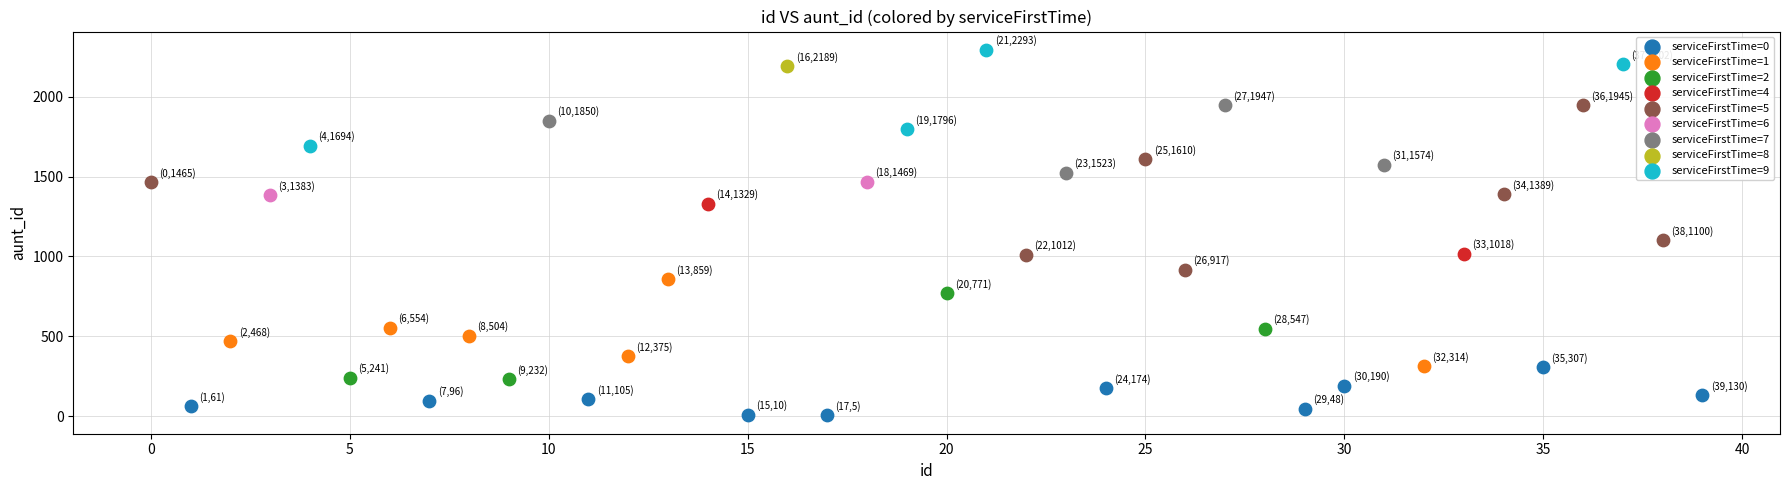

What are all the series names shown in the legend?

serviceFirstTime=0, serviceFirstTime=1, serviceFirstTime=2, serviceFirstTime=4, serviceFirstTime=5, serviceFirstTime=6, serviceFirstTime=7, serviceFirstTime=8, serviceFirstTime=9